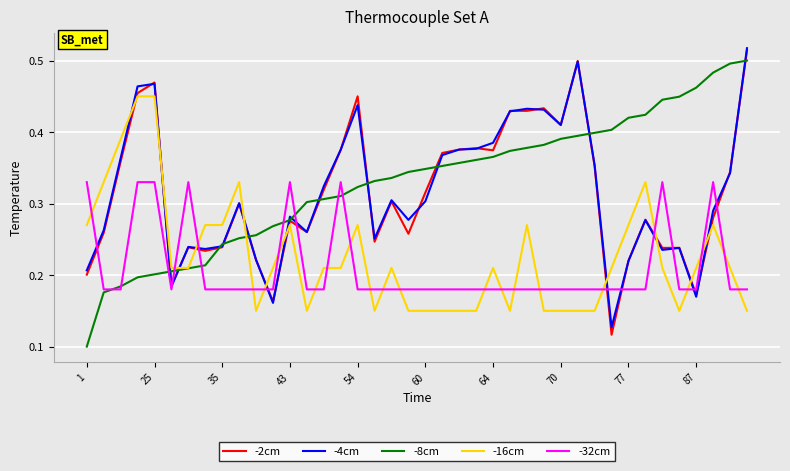

True or false: -4cm and -16cm intersect in this chart.

True